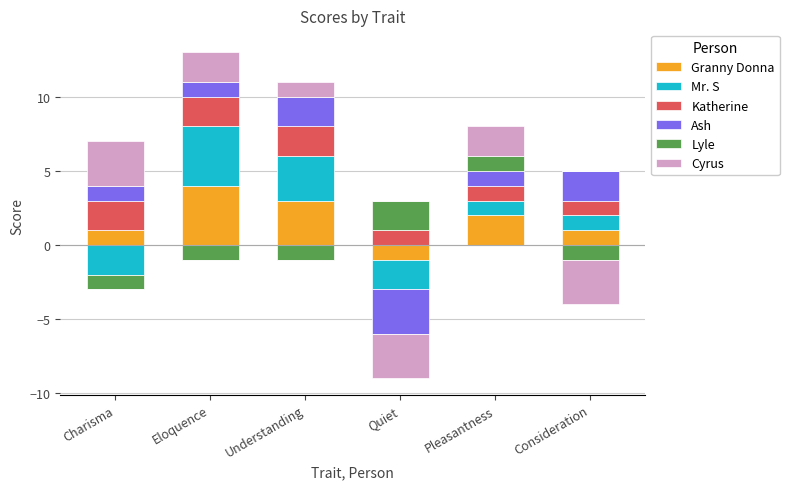

How many data points in Katherine are less than 2?

3